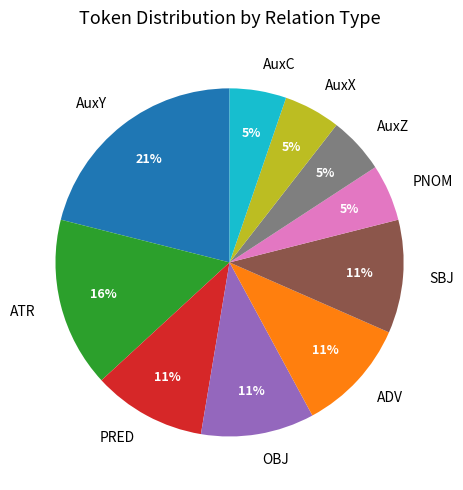

How many slices are in this pie chart?

10